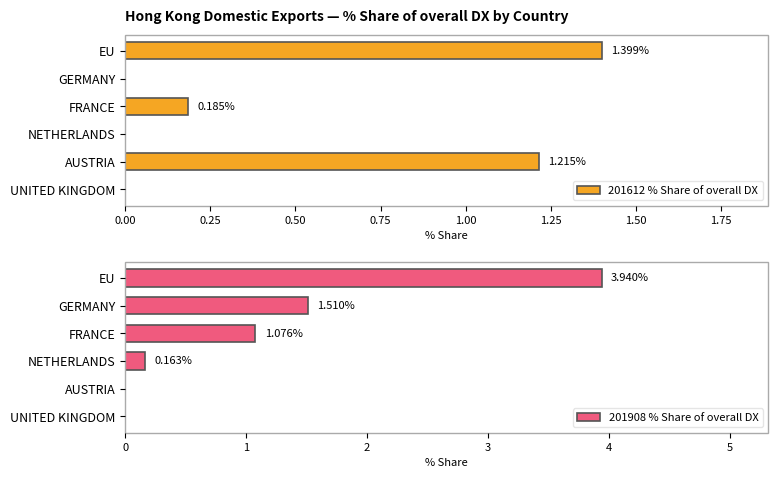

What is the sum of all 201908 % Share of overall DX values?

6.7